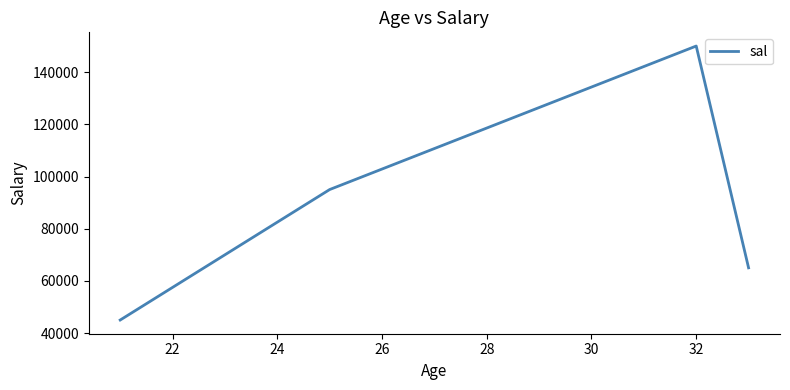

What is the smallest value displayed?

45000